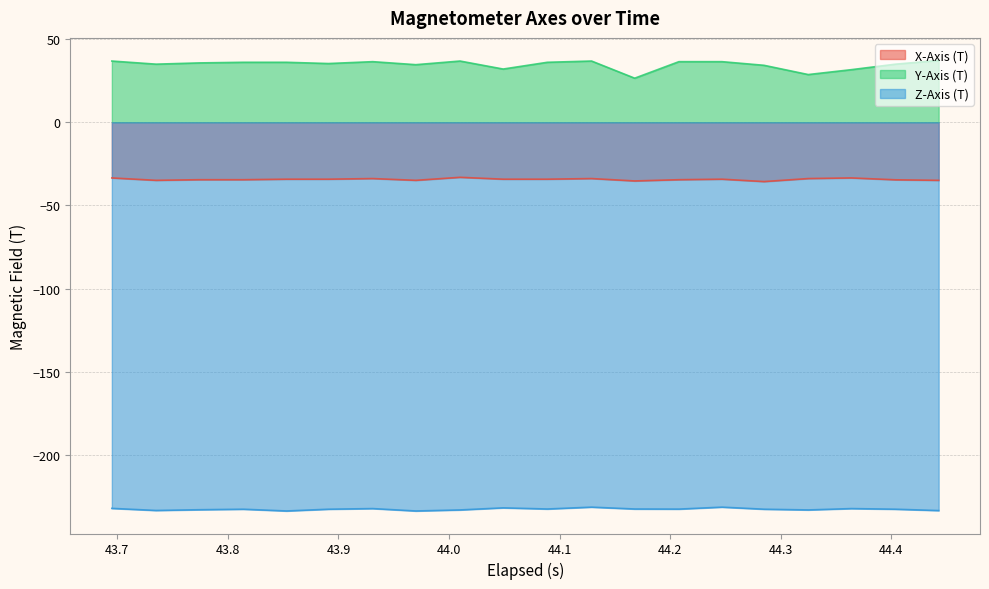

How many lines are shown in the chart?

3